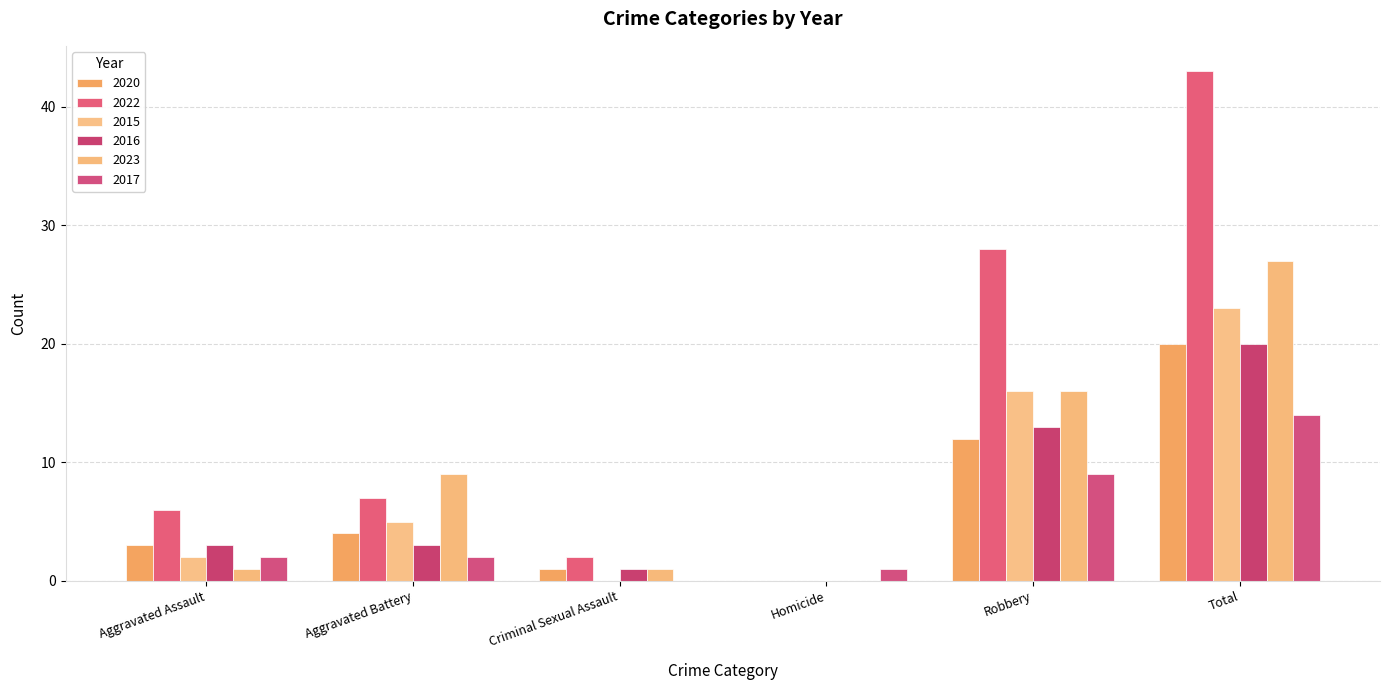

Between Aggravated Battery and Total, which is larger?

Total